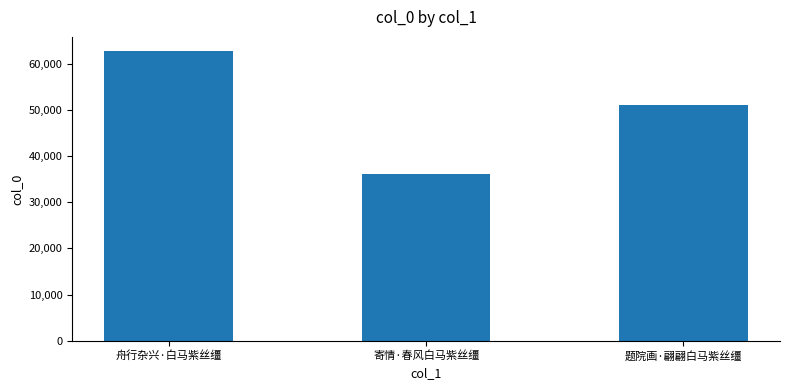

How many values are between 36121 and 62662?

3